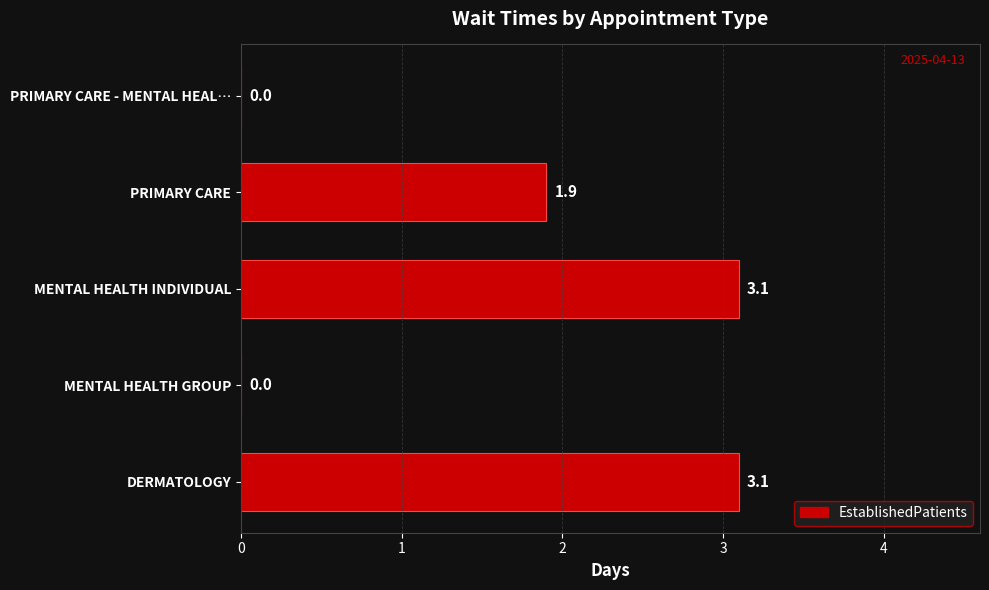

Reading bottom to top, extract all data points from this chart.

DERMATOLOGY=3.1	MENTAL HEALTH GROUP=0.0	MENTAL HEALTH INDIVIDUAL=3.1	PRIMARY CARE=1.9	PRIMARY CARE - MENTAL HEAL…=0.0